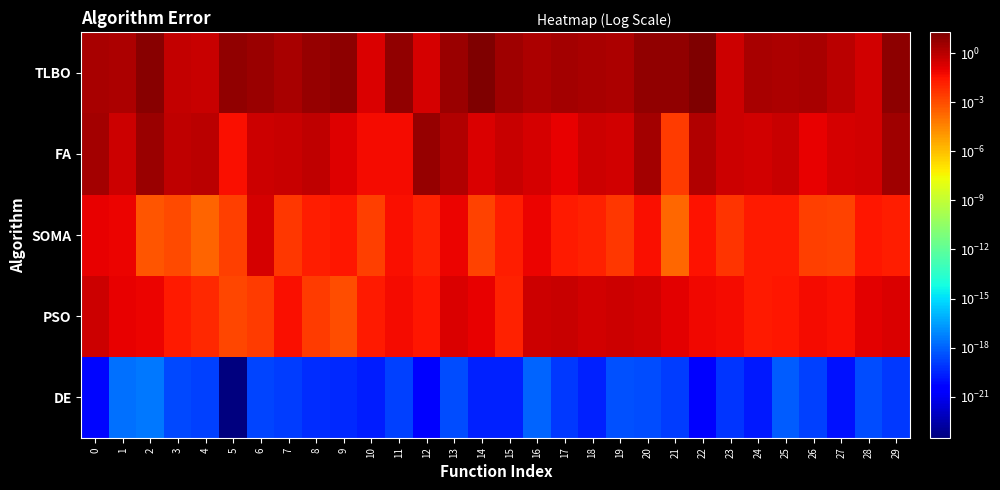

At 18, list the series in order from largest to smallest.

TLBO, FA, PSO, SOMA, DE